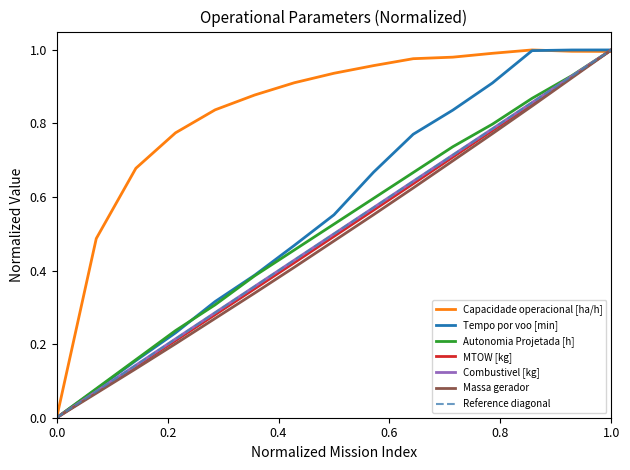

True or false: Massa gerador and Combustivel [kg] intersect in this chart.

False